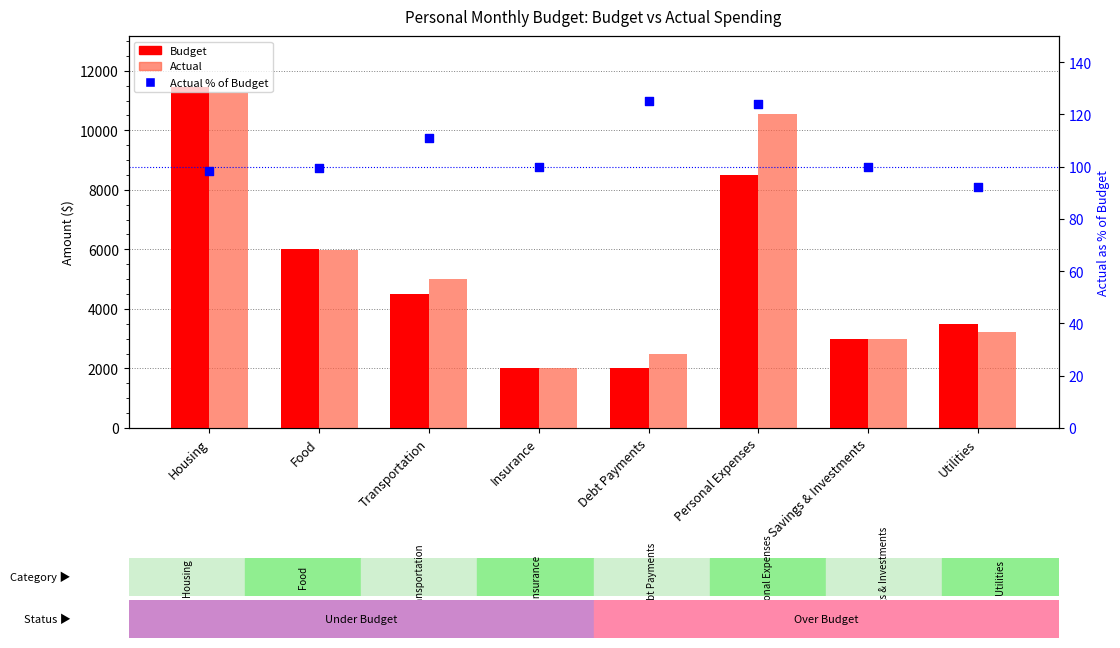

At how many categories does at least one series exceed 6966?

2